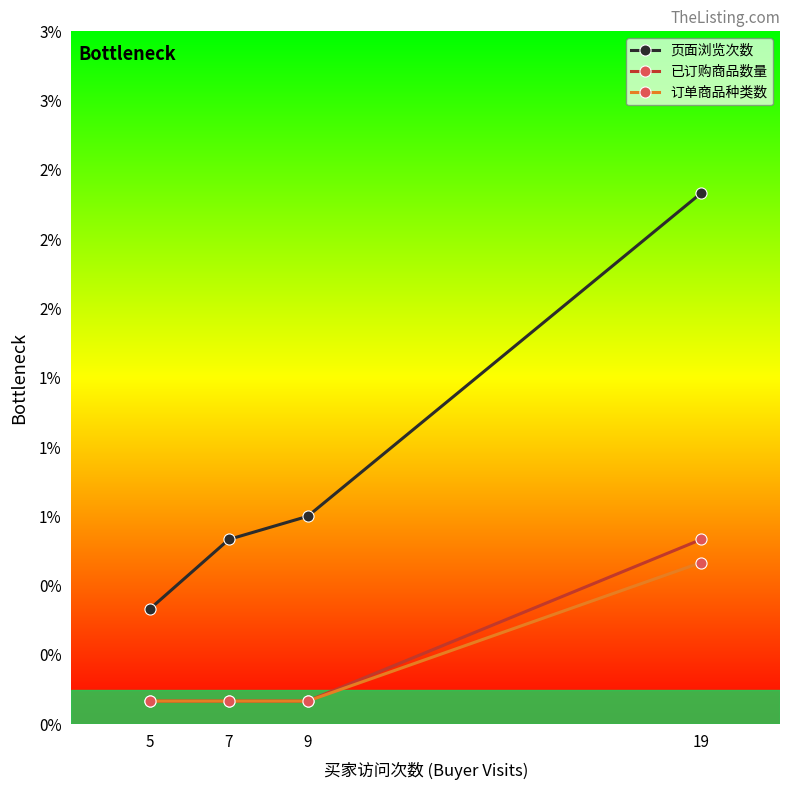

What are all the series names shown in the legend?

页面浏览次数, 已订购商品数量, 订单商品种类数